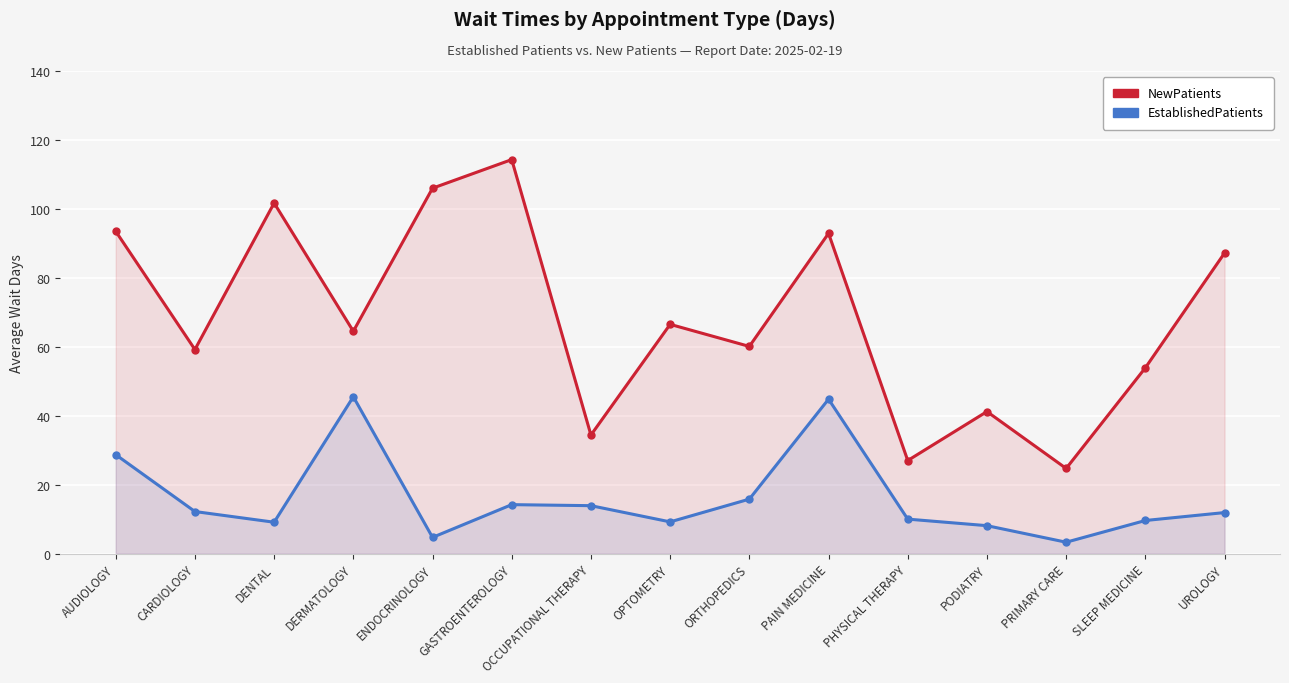

At which category is the sum across all series the highest?

PAIN MEDICINE